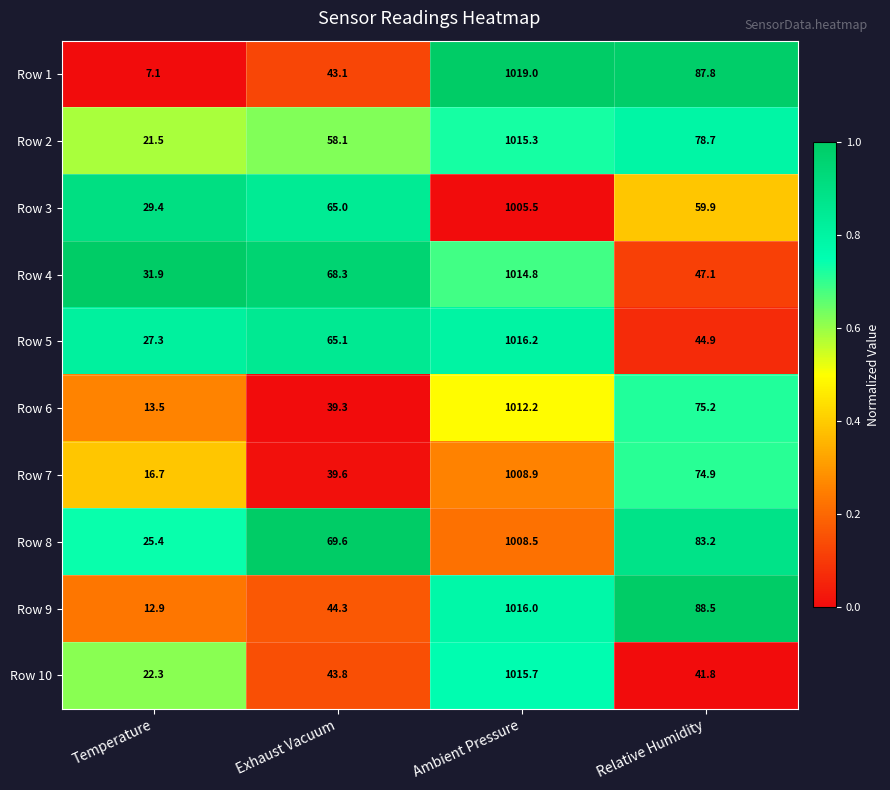

Rank the series at Exhaust Vacuum from highest to lowest value.

Row 8, Row 4, Row 5, Row 3, Row 2, Row 9, Row 10, Row 1, Row 7, Row 6